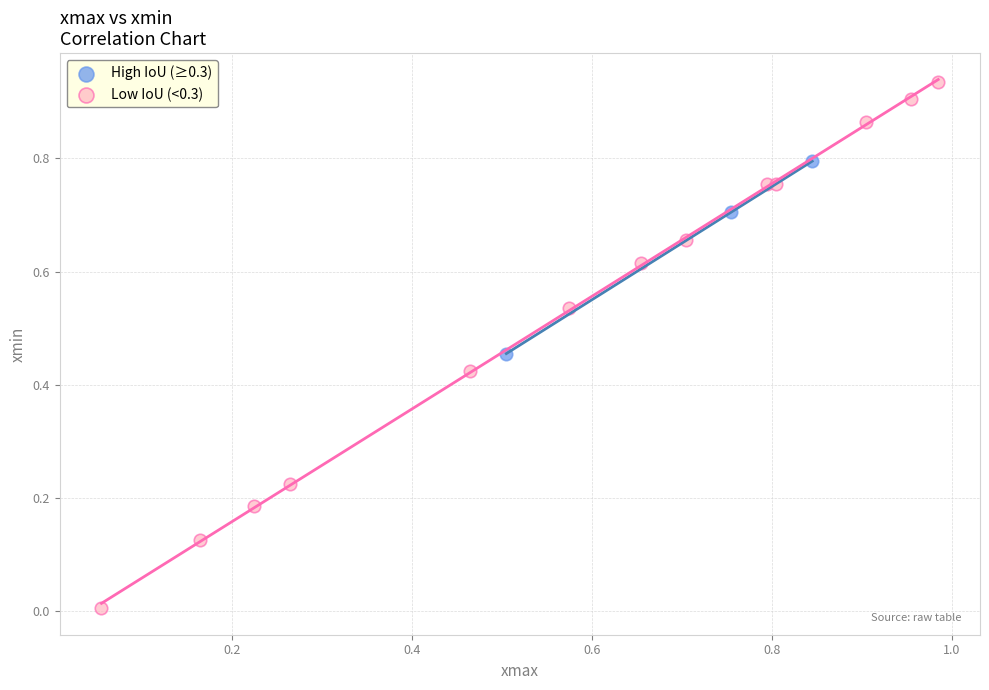

Which series contains the lowest Y value?

Low IoU (<0.3)